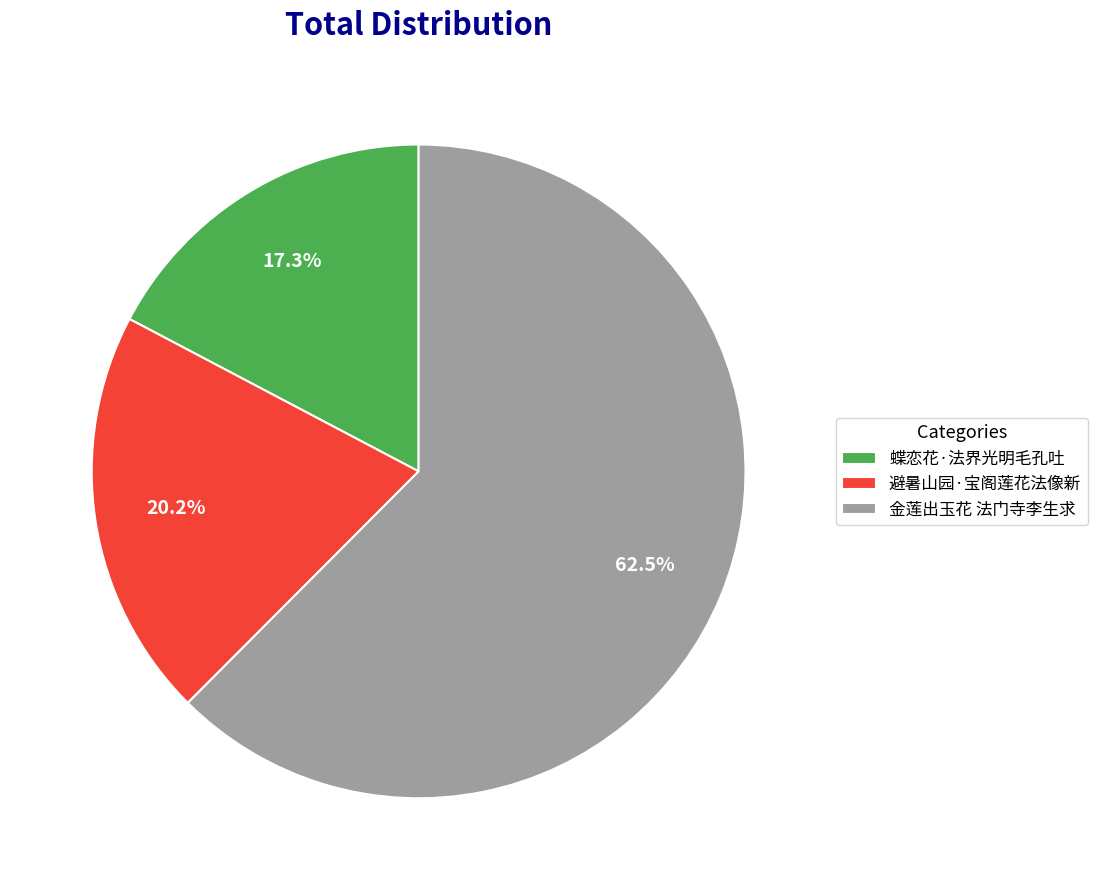

Which has a higher value, 避暑山园·宝阁莲花法像新 or 金莲出玉花 法门寺李生求?

金莲出玉花 法门寺李生求